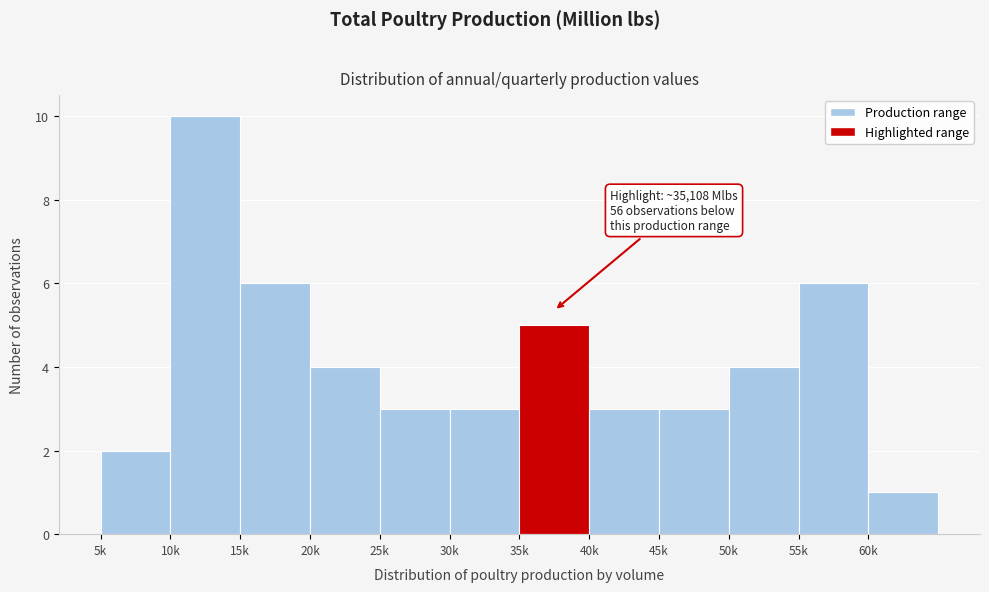

Reading left to right, list all the values displayed in this chart.

2	10	6	4	3	3	5	3	3	4	6	1